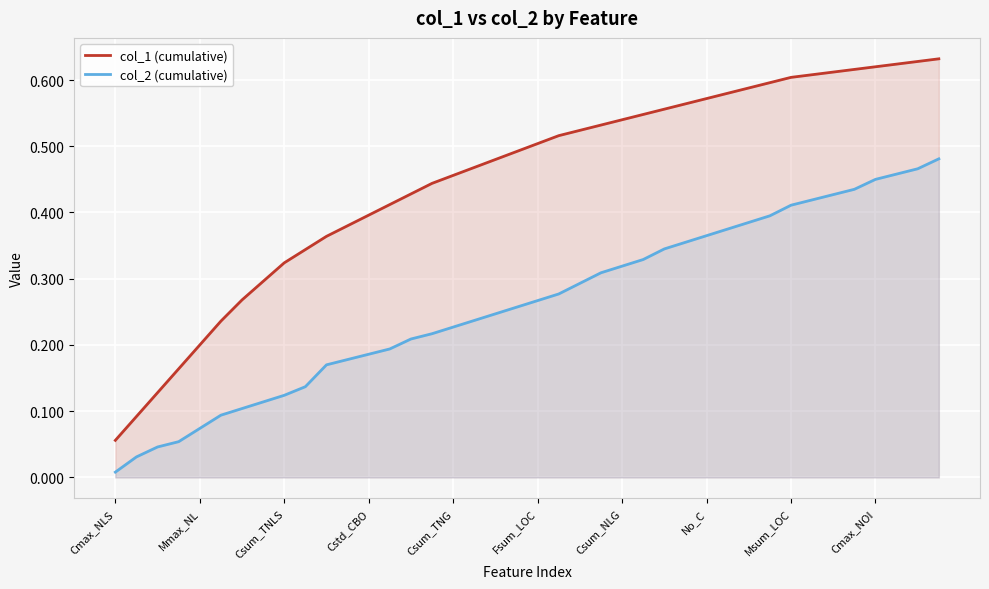

At which category is the sum across all series the highest?

39